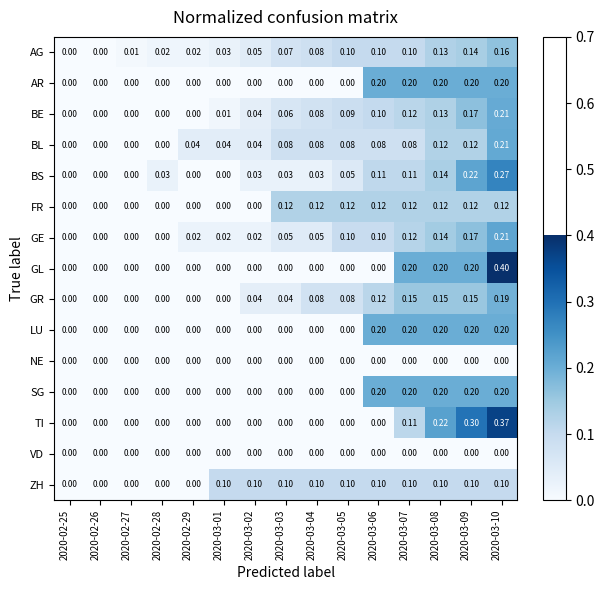

Is the value of ZH at 2020-02-28 greater than the value of BS at 2020-03-08?

No